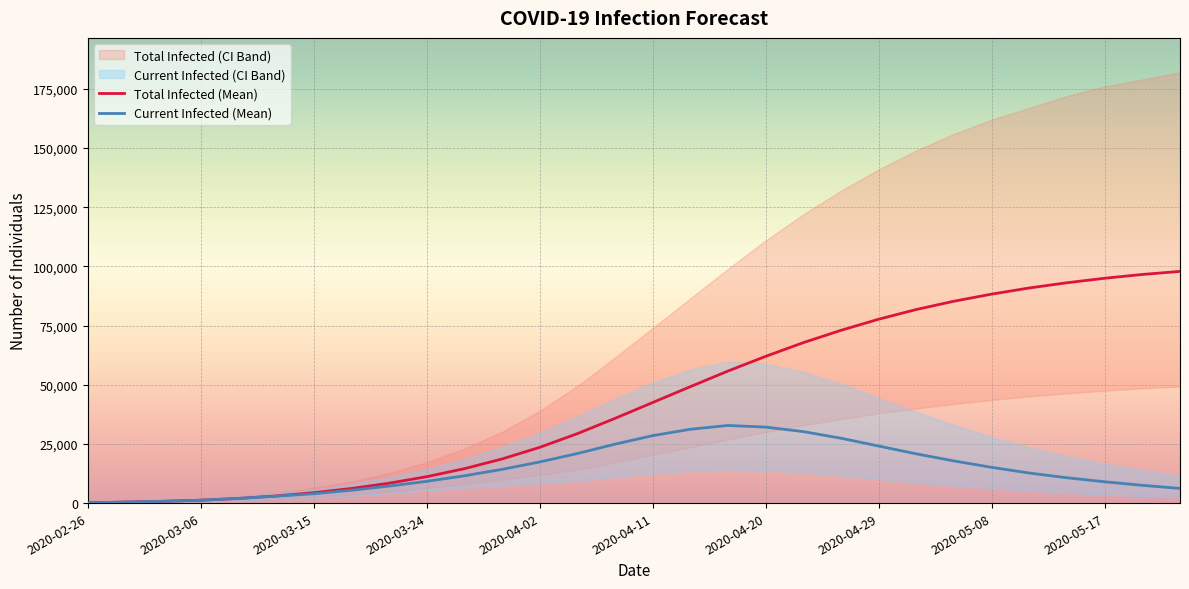

How many data points does each series have?

30